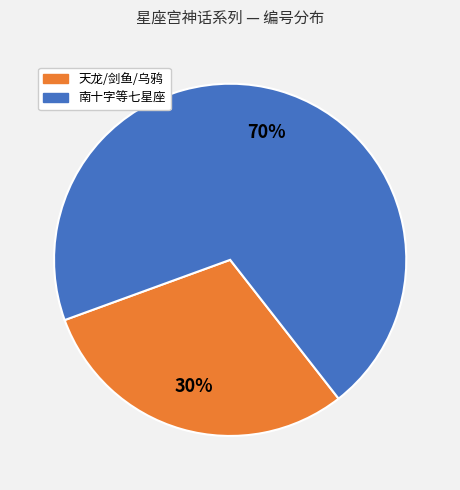

Is there a majority slice in this chart?

Yes